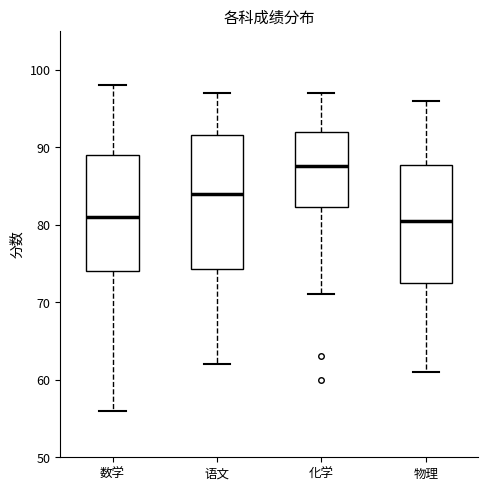

Where does the upper whisker of the box for 语文 end on the y-axis? The values are not printed on the chart, so give them approximately, as read against the axis.

97